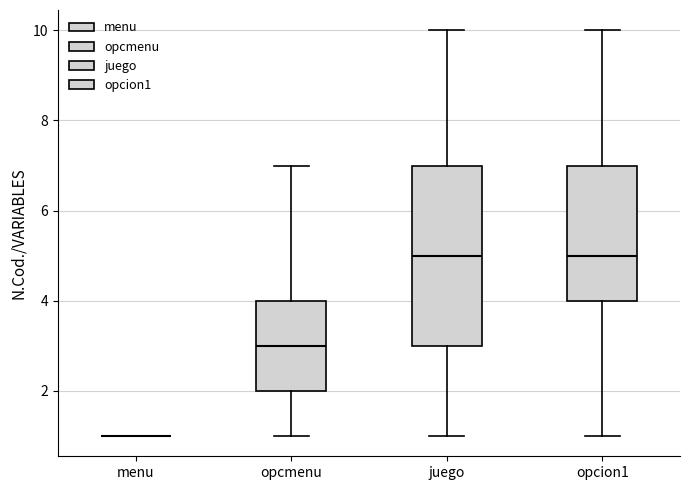

Reading left to right, transcribe this box plot: for each box, give where its median line is, the range the box spans, and where its two whiskers end, as read against the y-axis. The values are not printed on the chart, so give them approximately, as read against the axis.

menu: box collapsed to a line at 1, whiskers 1 to 1
opcmenu: median 3, box 2 to 4, whiskers 1 to 7
juego: median 5, box 3 to 7, whiskers 1 to 10
opcion1: median 5, box 4 to 7, whiskers 1 to 10